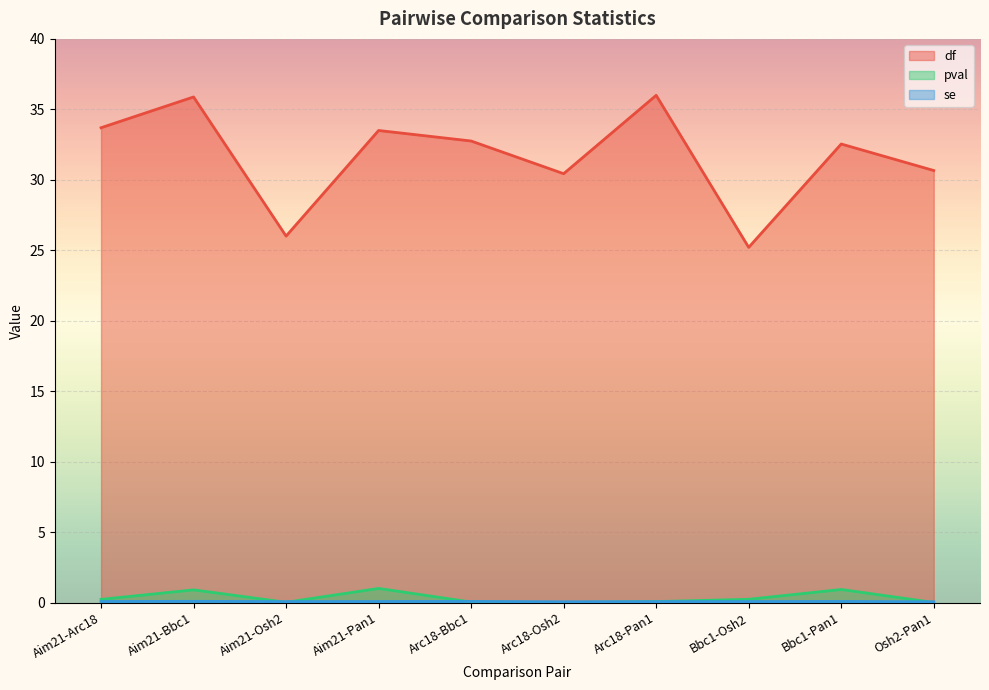

How many lines are shown in the chart?

3